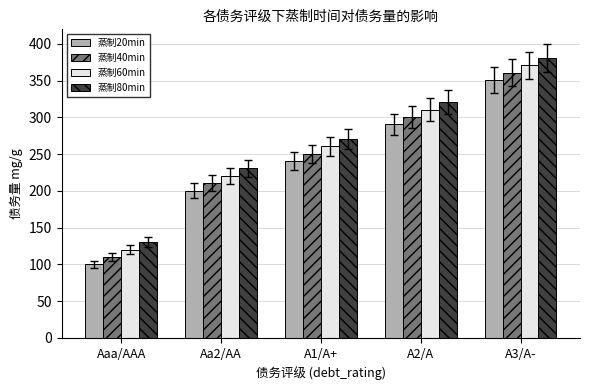

Which category has the highest value in the 蒸制40min series?

A3/A-